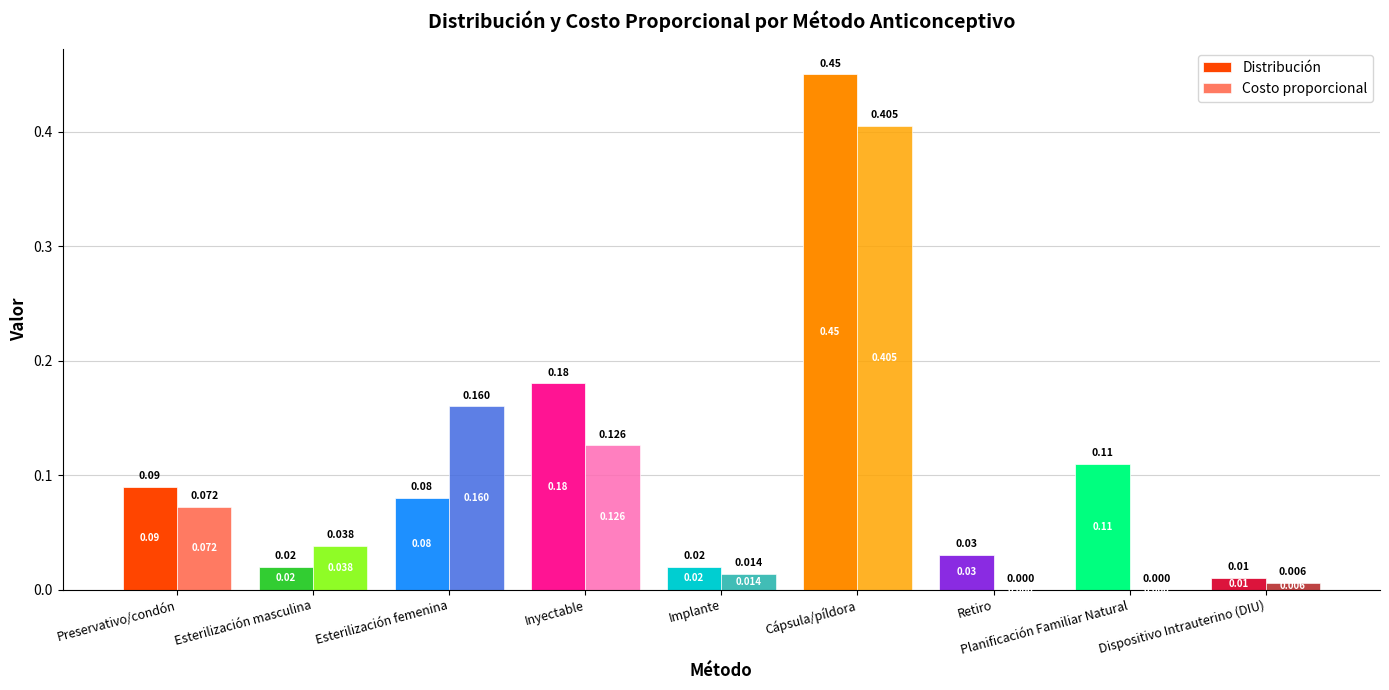

Which series changed the most between Esterilización masculina and Esterilización femenina?

Costo proporcional